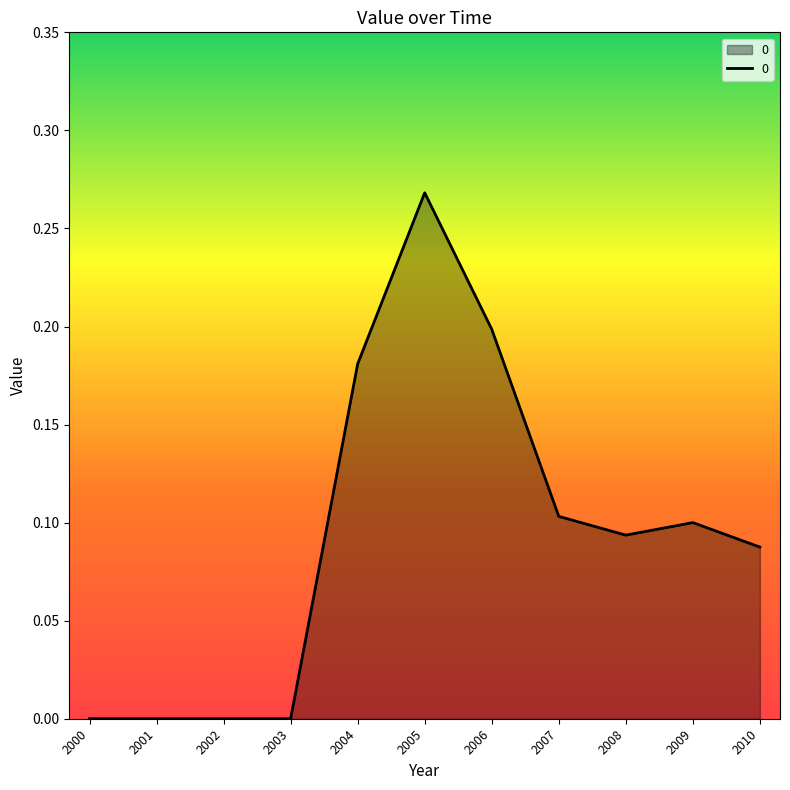

The value at 2000 is 0.2. True or false?

False